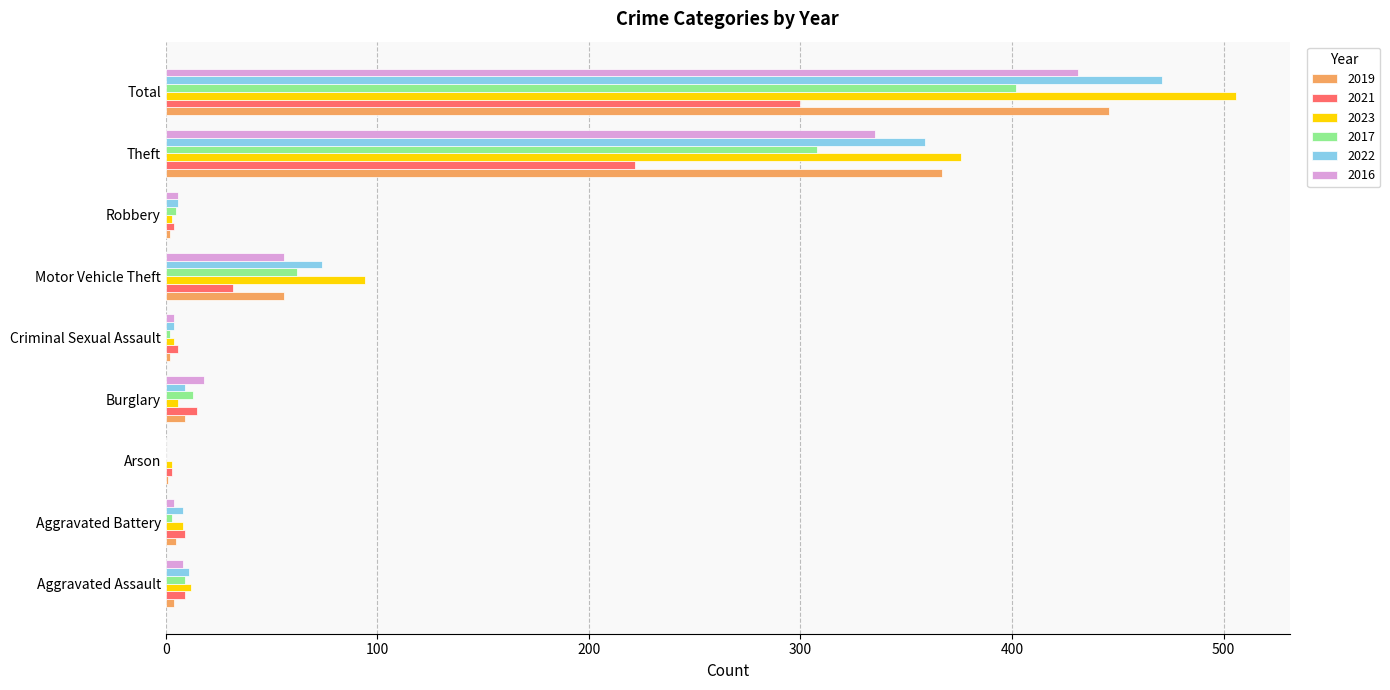

What is the sum of all 2021 values?

600